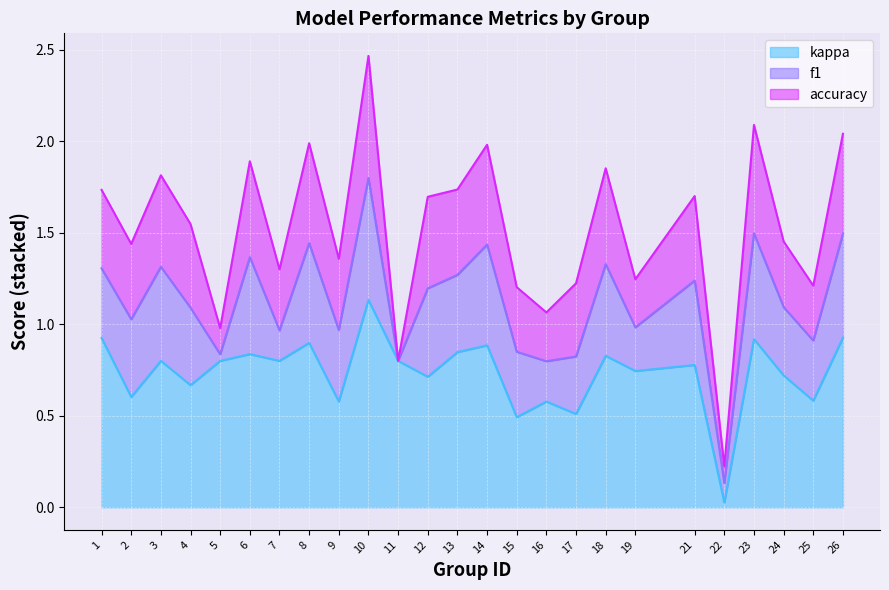

The kappa series shows 0.5 at 15. True or false?

True